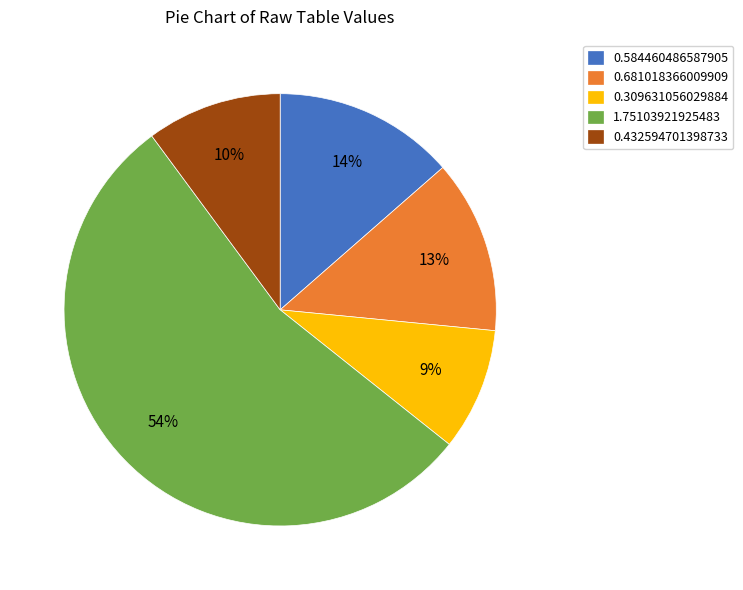

To the nearest percent, what is the combined percentage of 1.75103921925483 and 0.584460486587905?

68%